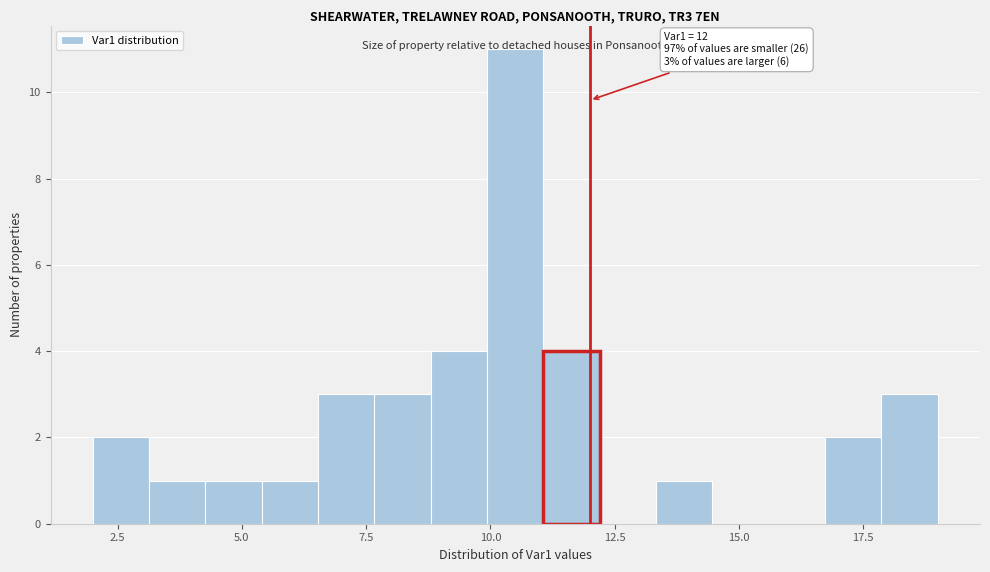

Around what value on the x-axis is the tallest bar? Give the approximate position of its centre, as read against the axis.

10.5